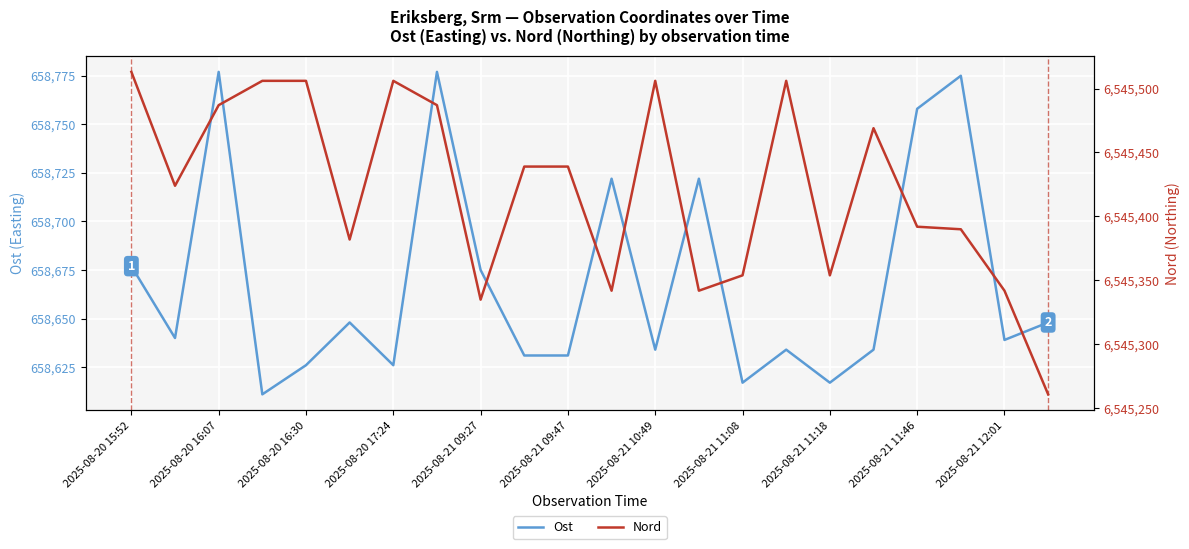

How many interior local peaks does the Ost series have?

7